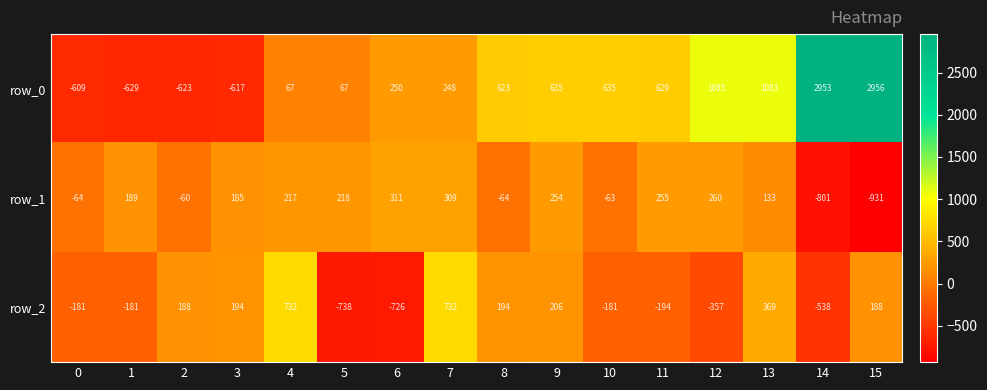

What is the average value of the row_2 series?

-18